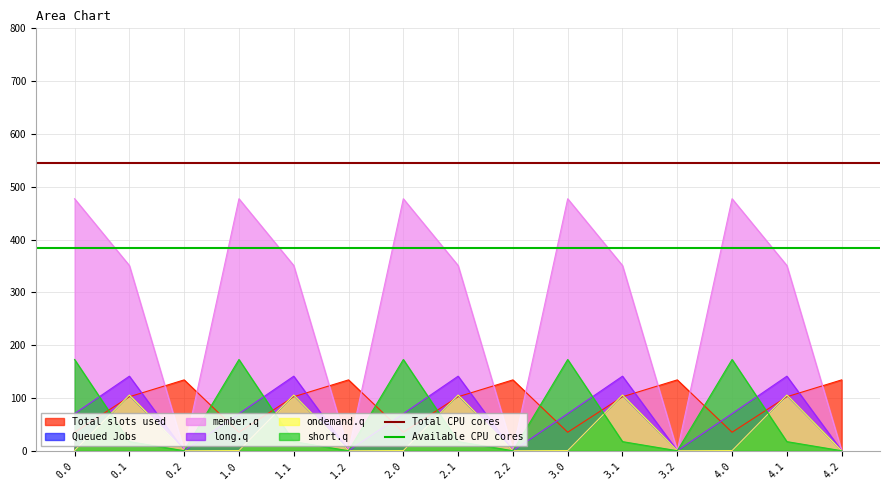

The value of Total slots used at 3.2 is 239.1. True or false?

False